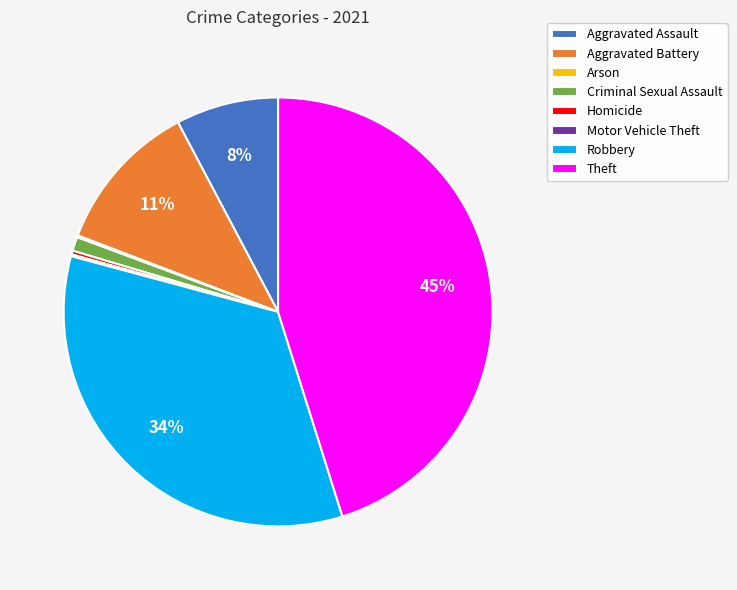

What is the ratio of the value at Robbery to the value at Theft?

0.8